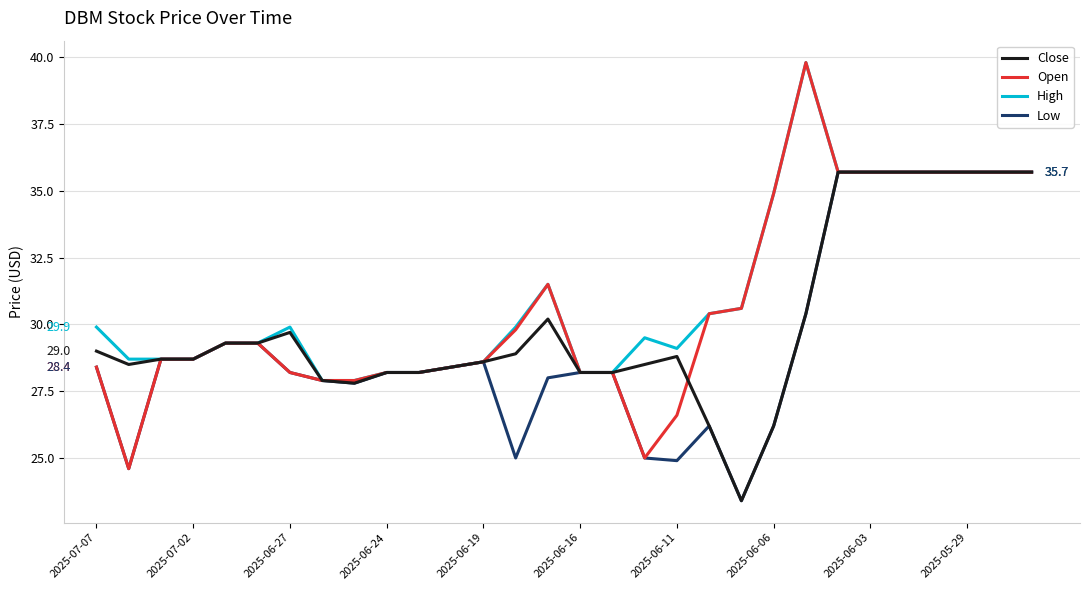

List the series in order of their overall mean, lowest first.

Low, Close, Open, High